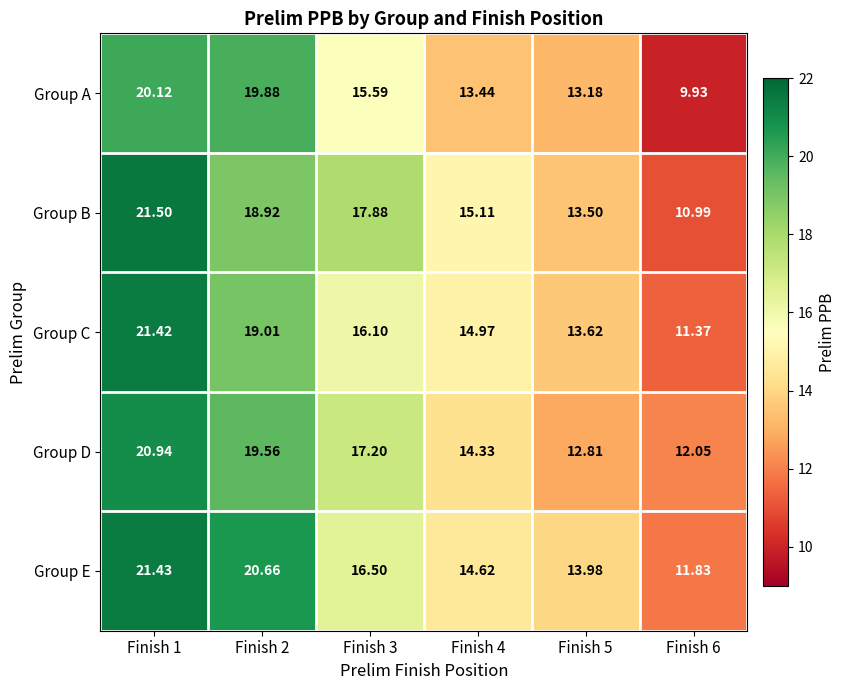

Is the value of Group A at Finish 3 greater than the value of Group D at Finish 5?

Yes